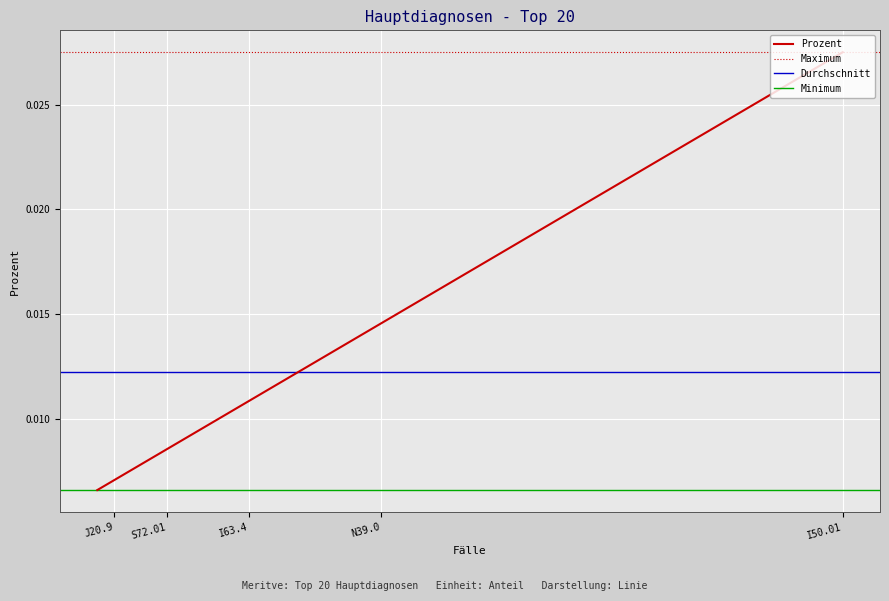

Is it true that the value at N39.0 is 0.0?

True